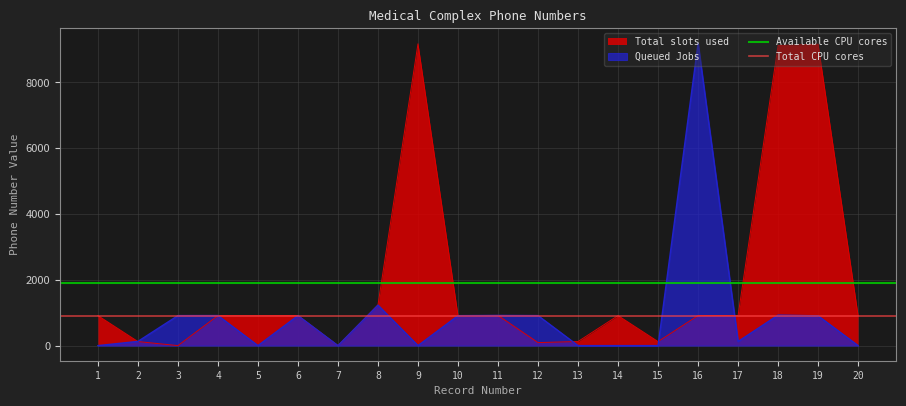

The value of Available CPU cores at 1 is 1914.5. True or false?

True